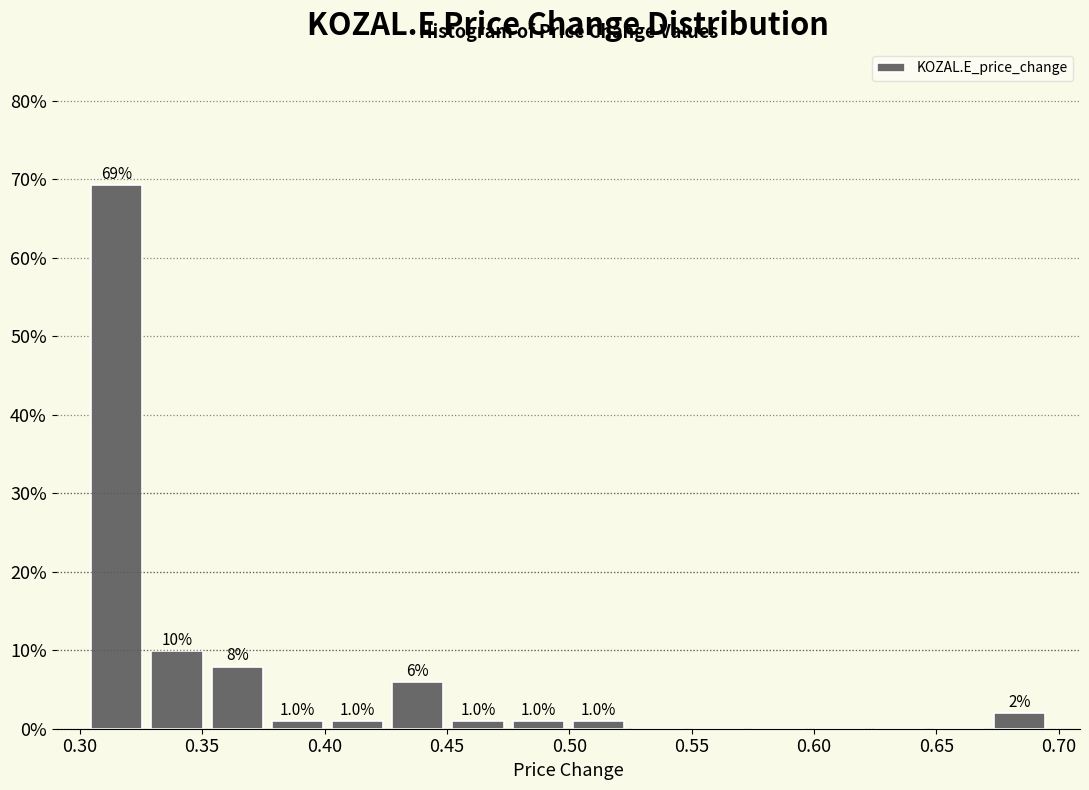

Which range on the x-axis has the tallest bar?

0.305 to 0.325